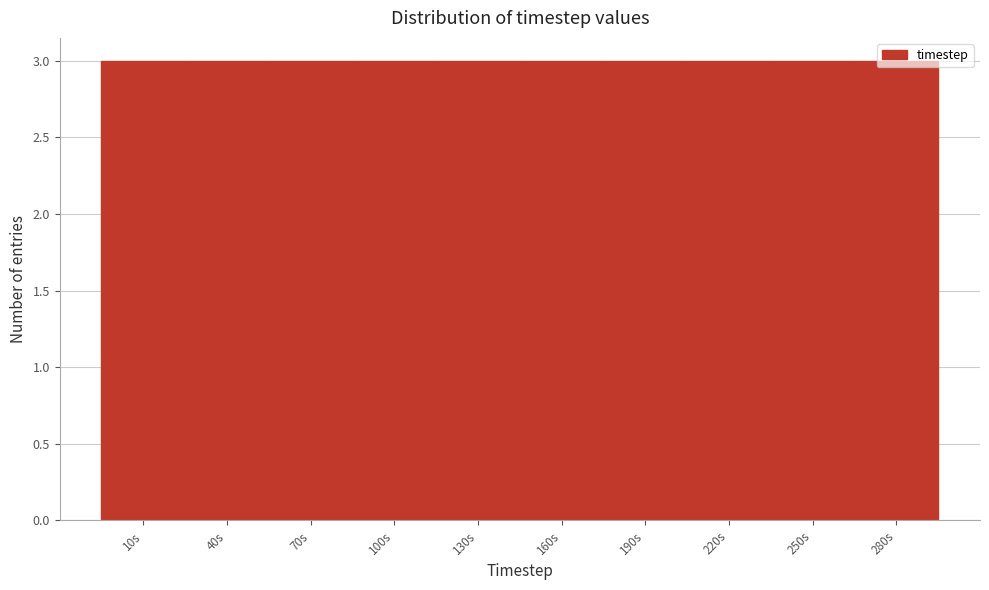

How tall is the bar that spans 235 to 265 on the x-axis? The values are not printed on the chart, so give them approximately, as read against the axis.

3